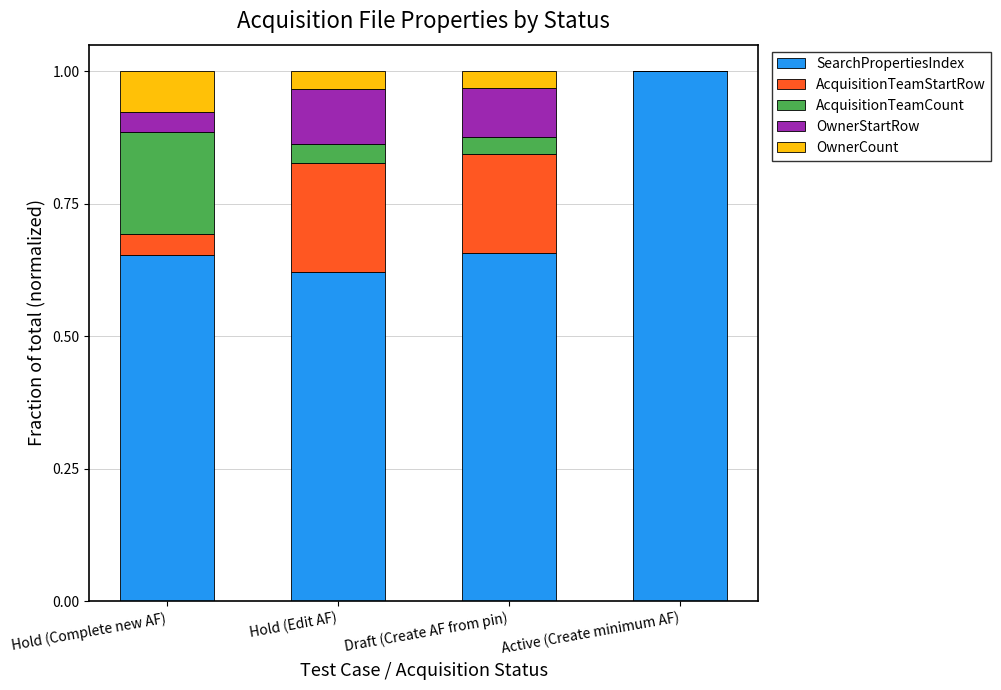

How many SearchPropertiesIndex values are between 0 and 1?

4